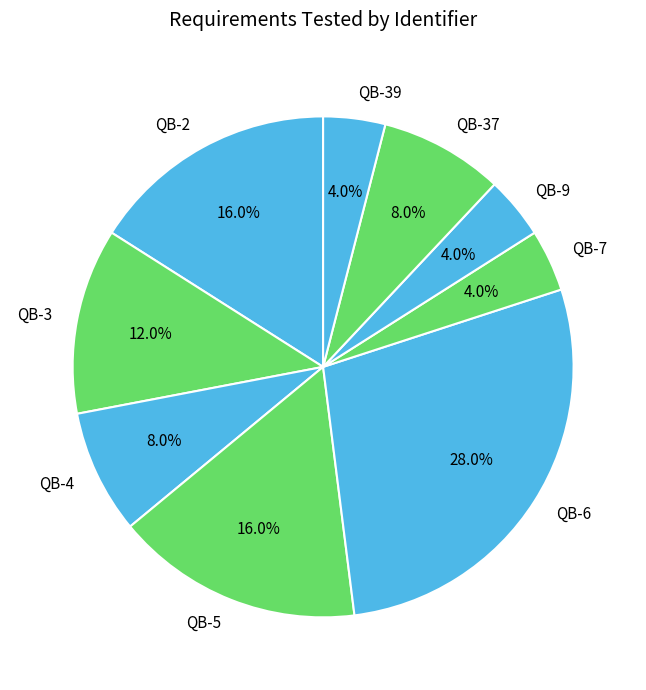

How many segments does this pie chart have?

9